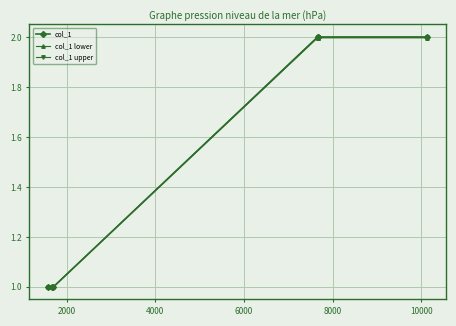

What is the greatest value displayed?

2.0